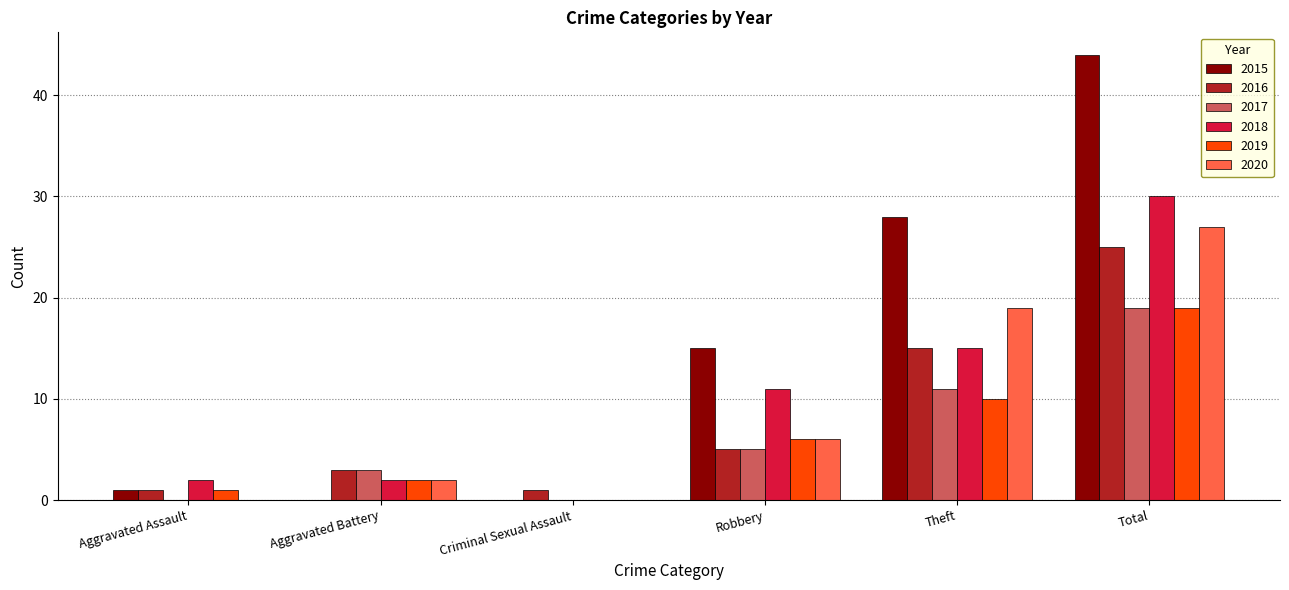

What is the sum of the 2016 values at Robbery and Aggravated Assault?

6